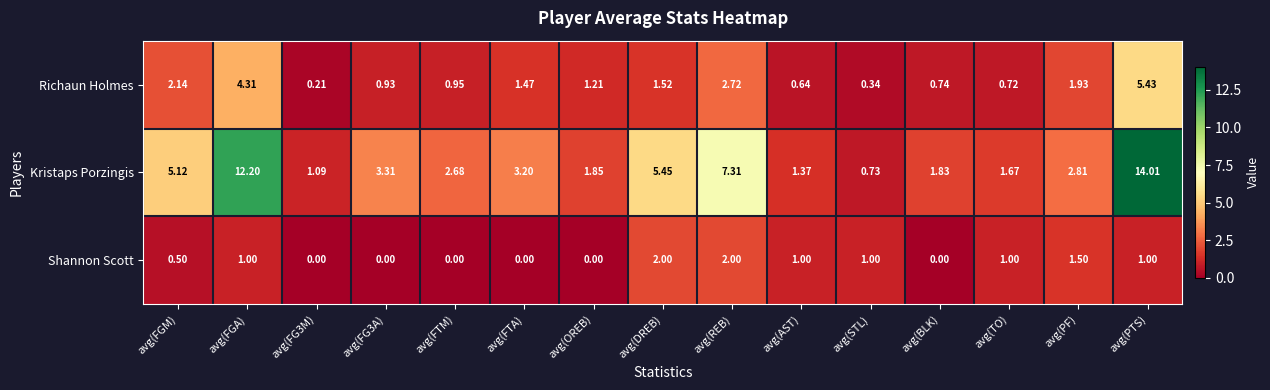

At which label is Kristaps Porzingis closest to 7?

avg(REB)